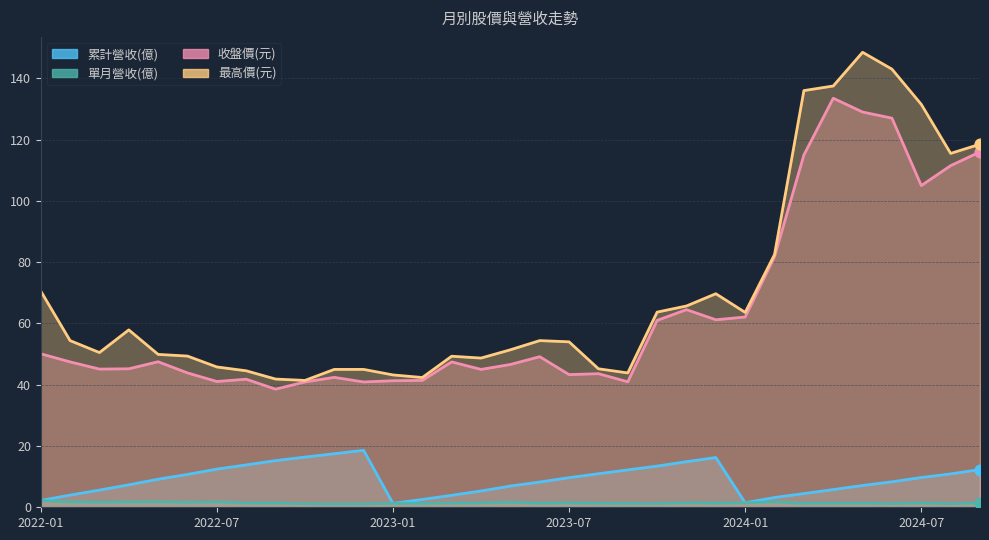

What is the total value across all series at 2024-08?

239.1